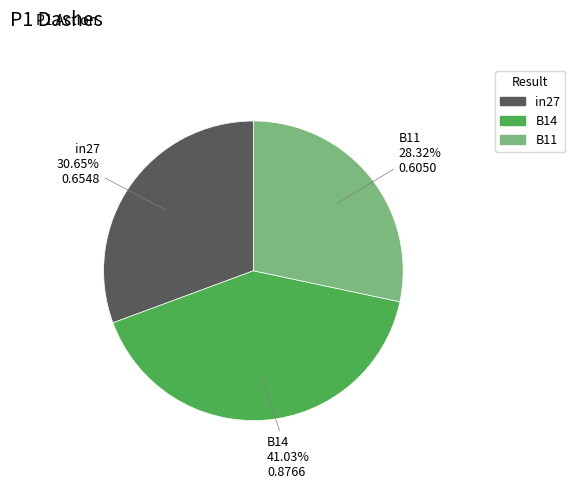

Which slice is the smallest?

B11